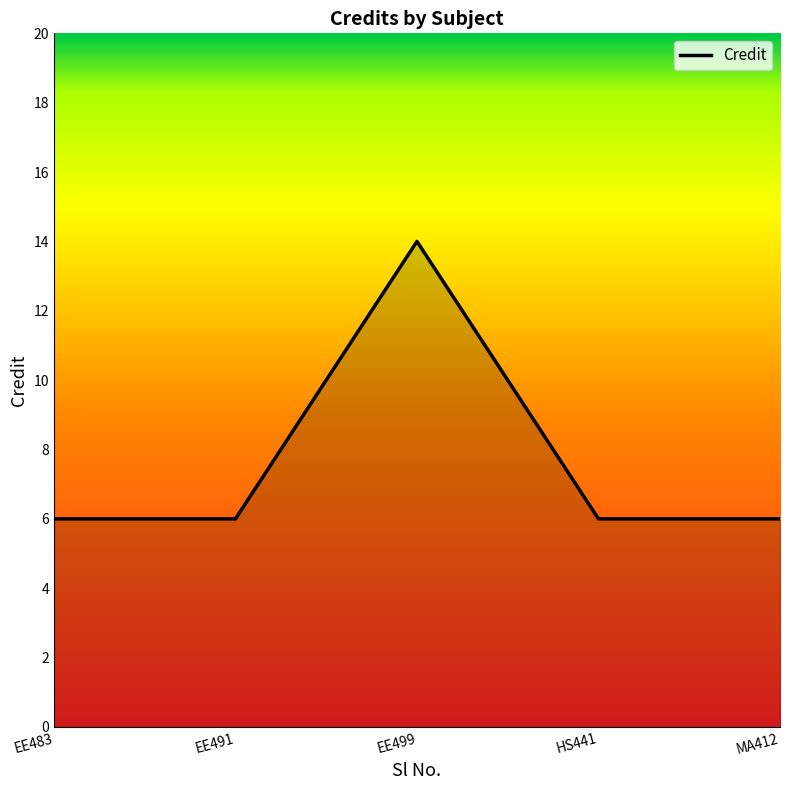

What is the ratio of the value at HS441 to the value at EE491?

1.0